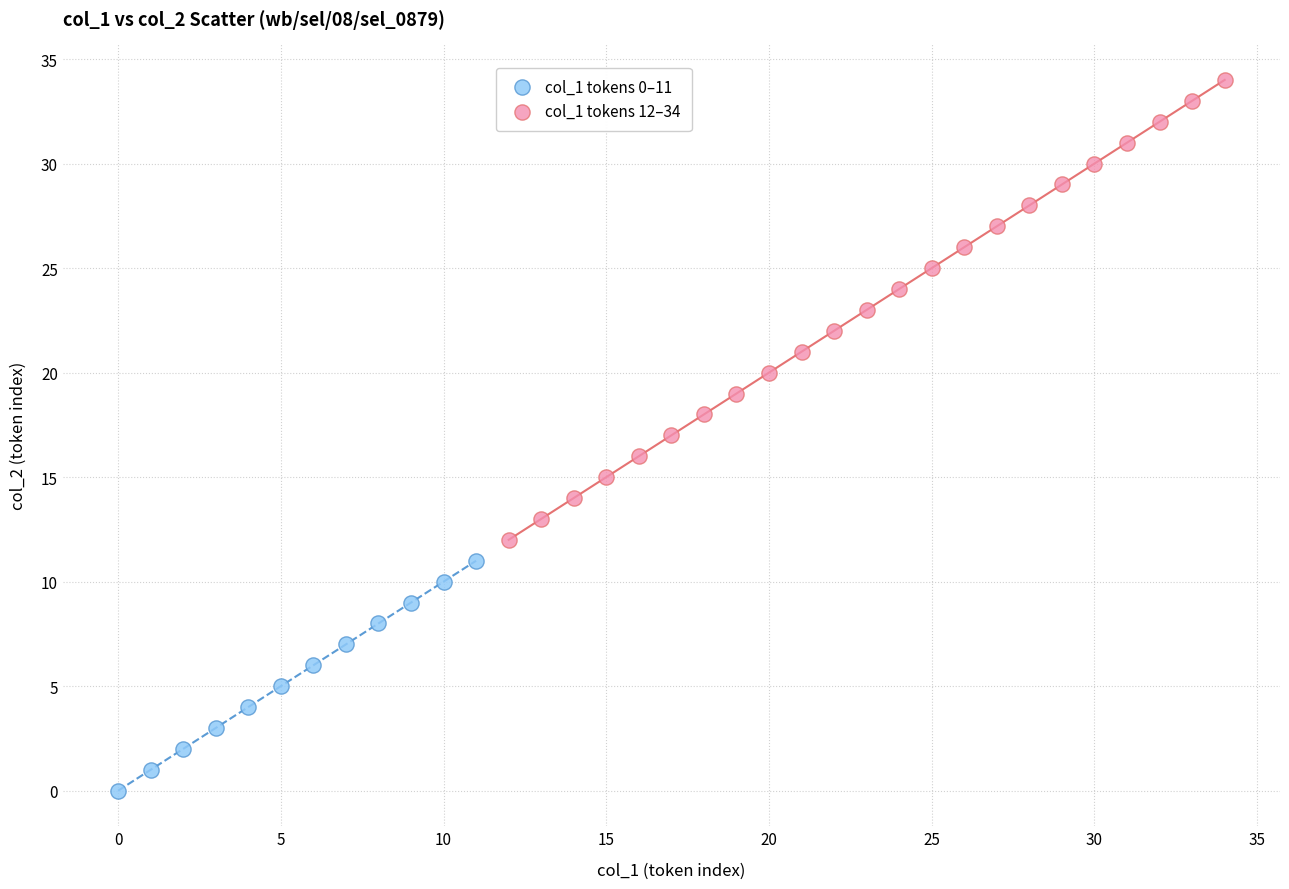

Which series reaches the maximum Y coordinate?

col_1 tokens 12–34